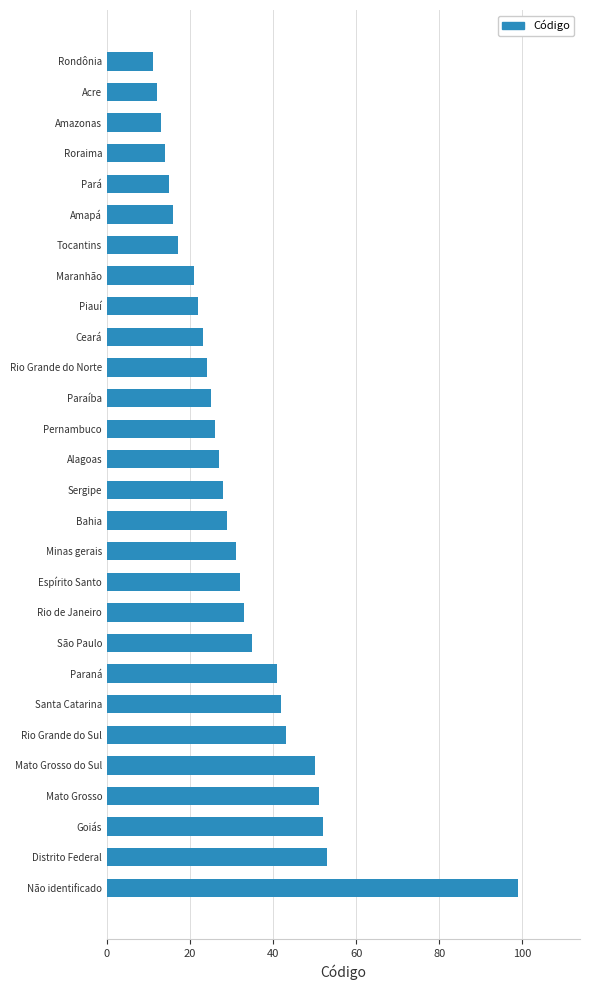

The chart shows a value of 29 at Amapá. True or false?

False